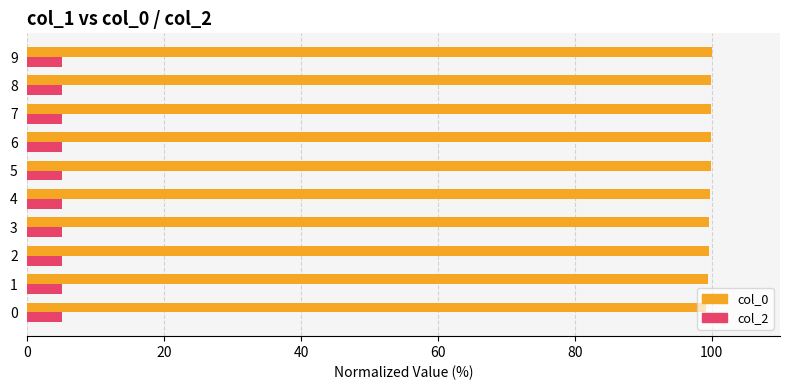

What is the smallest value displayed?

5.0